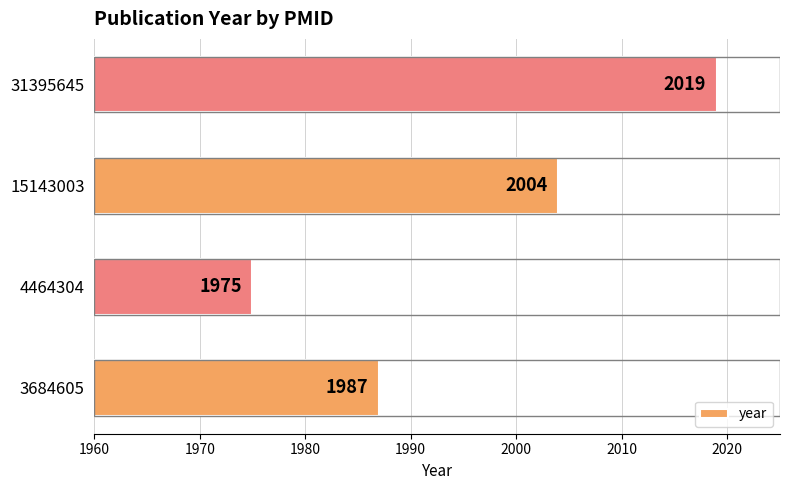

At which label is the value closest to 1997?

15143003